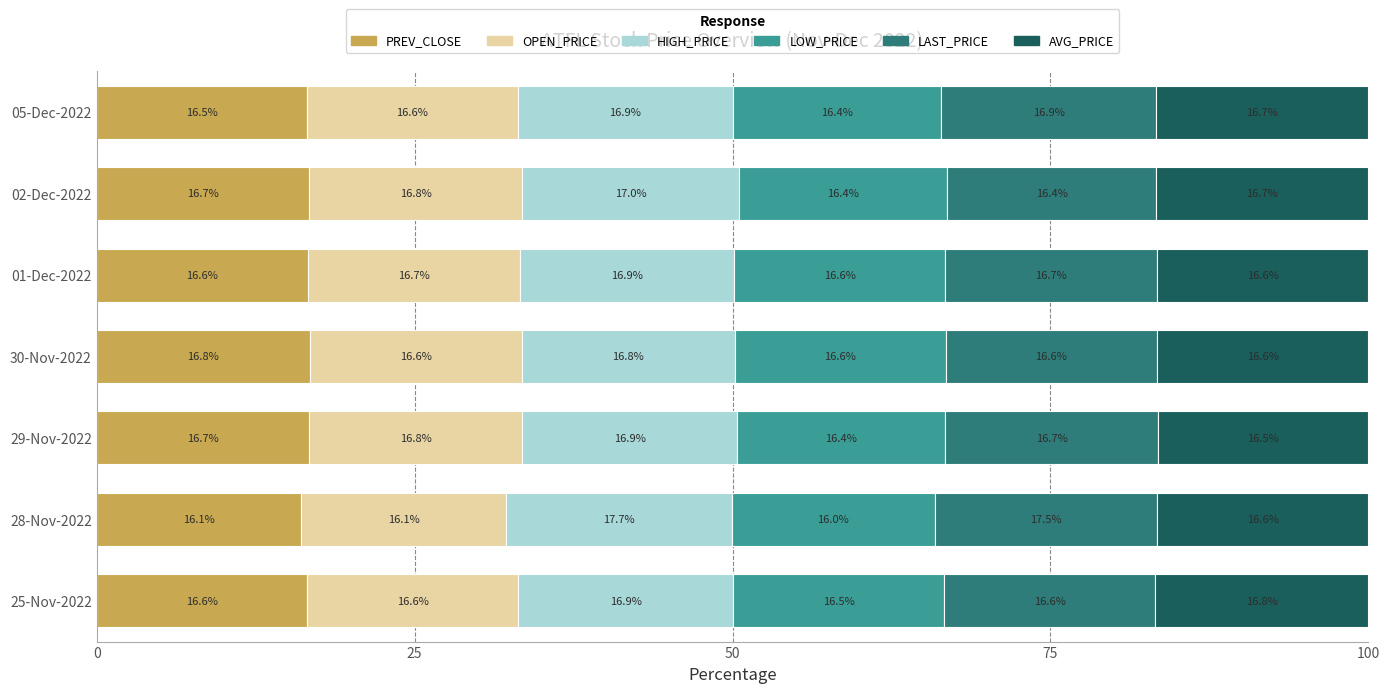

Which category has the highest value in the PREV_CLOSE series?

30-Nov-2022